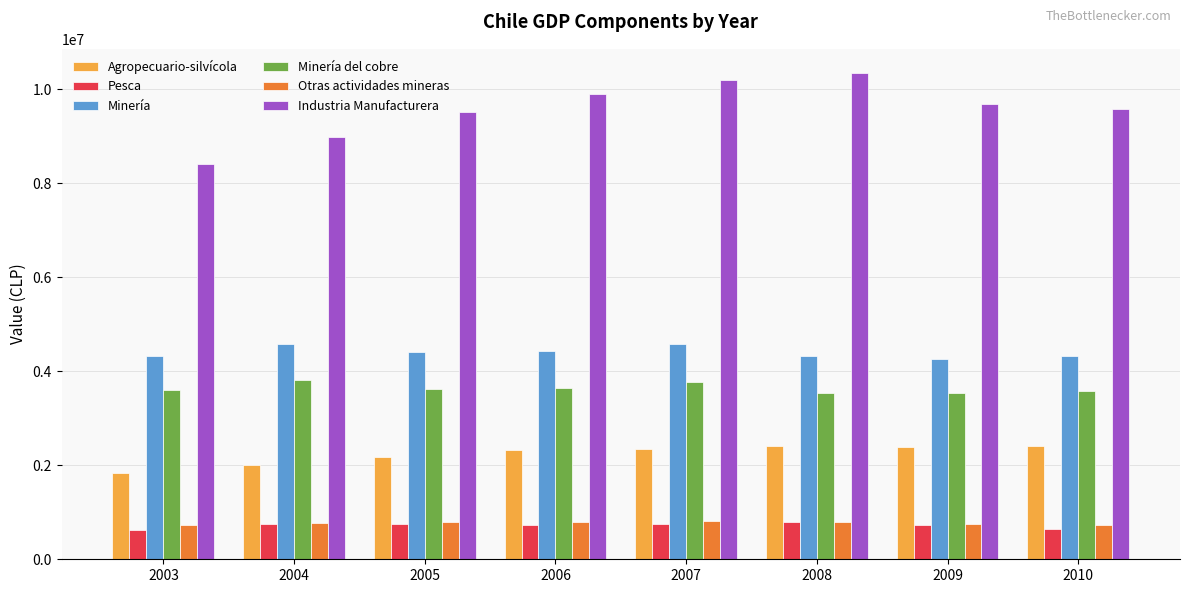

What is the approximate value of Minería del cobre at 2009, to the nearest 10?

3526860